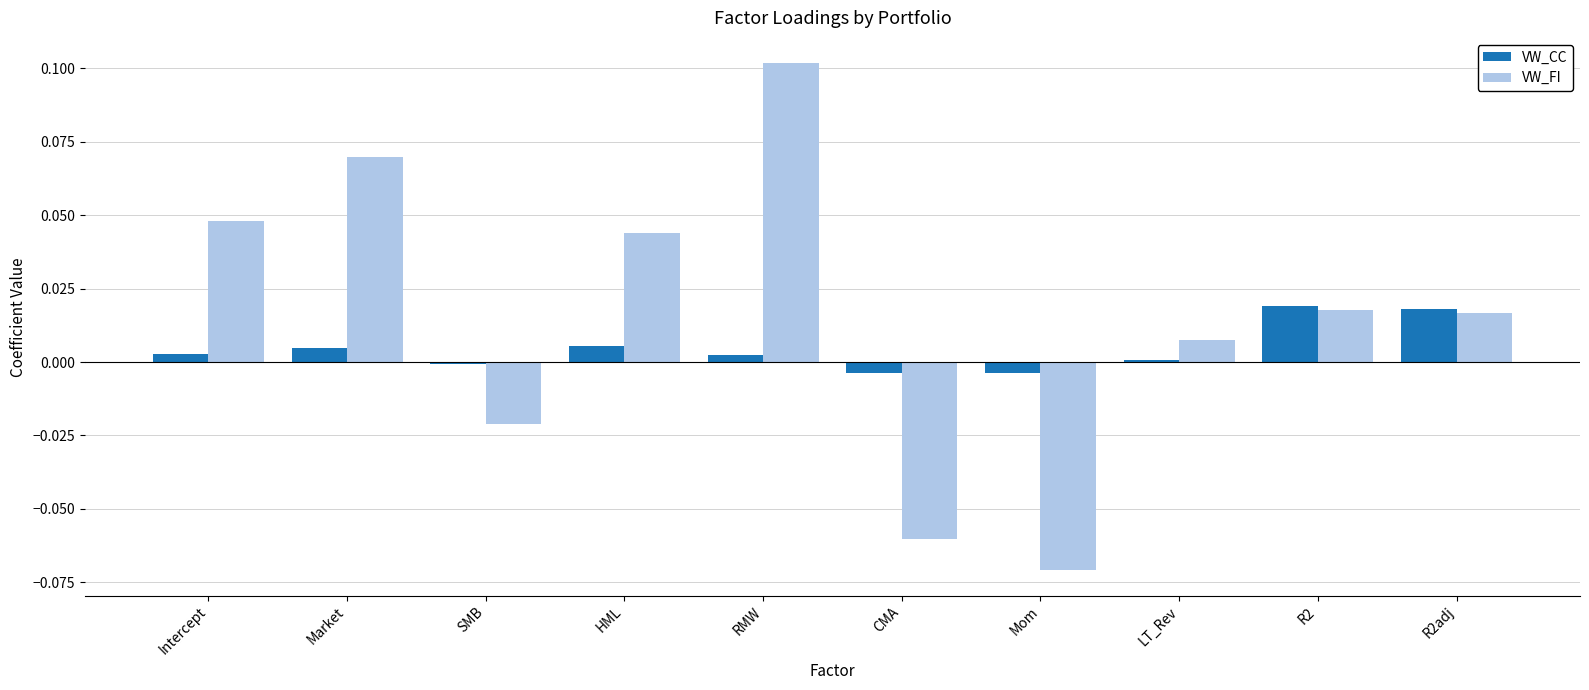

How many positive values does the VW_FI series have?

7